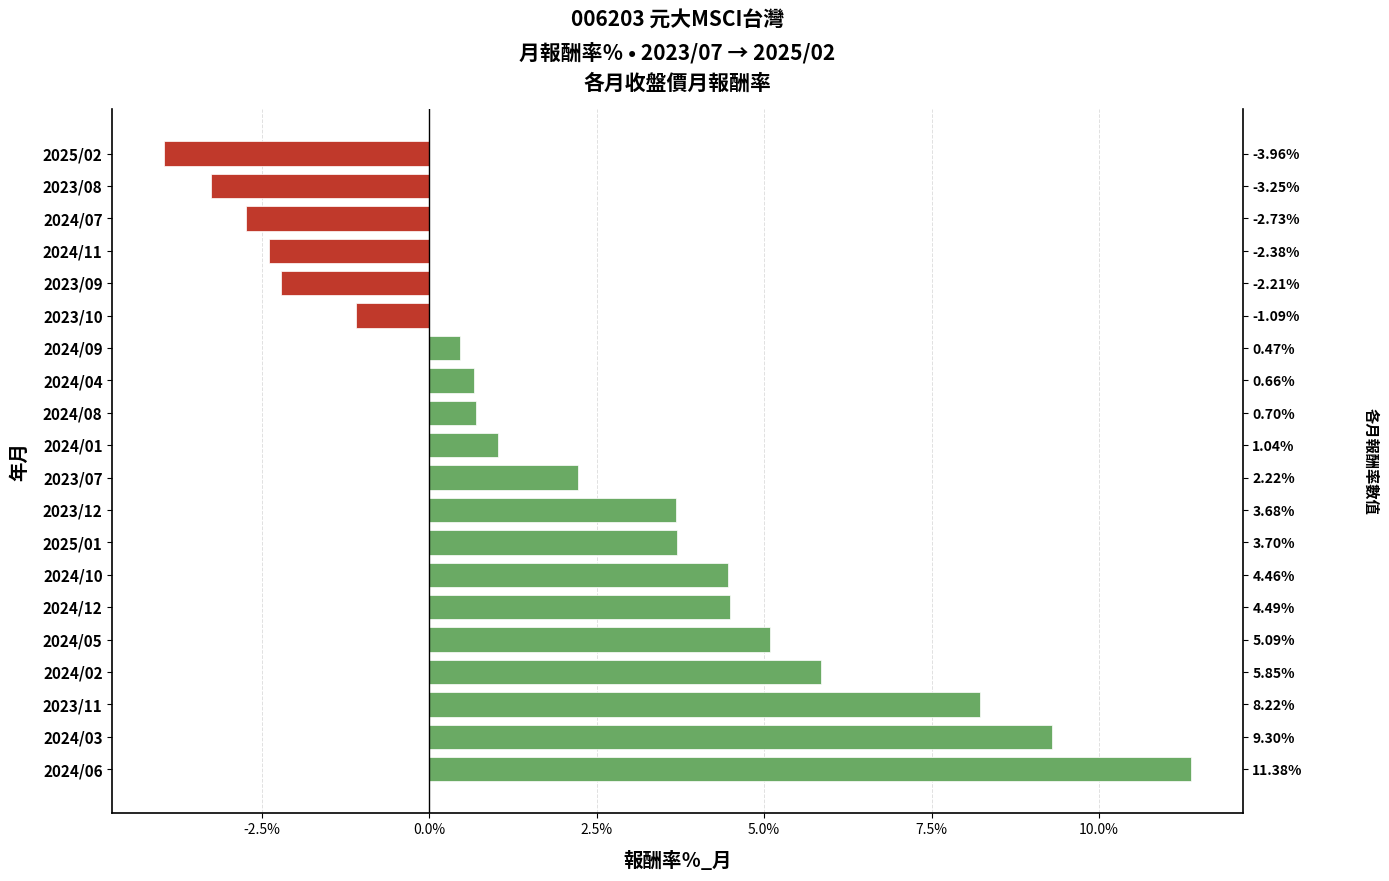

What is the difference between the second highest and minimum values?

13.3